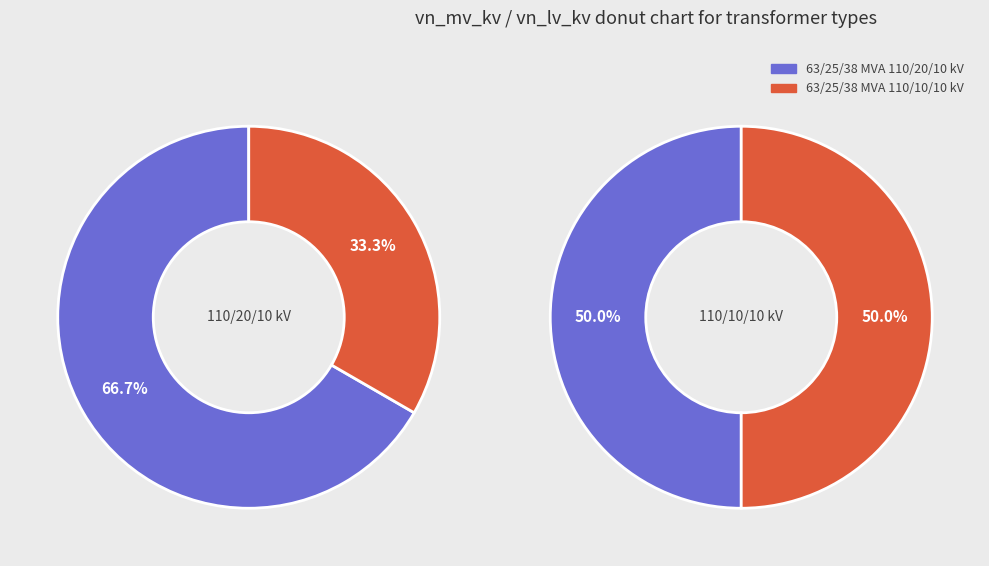

Which category has the biggest portion of the pie?

63/25/38 MVA 110/20/10 kV